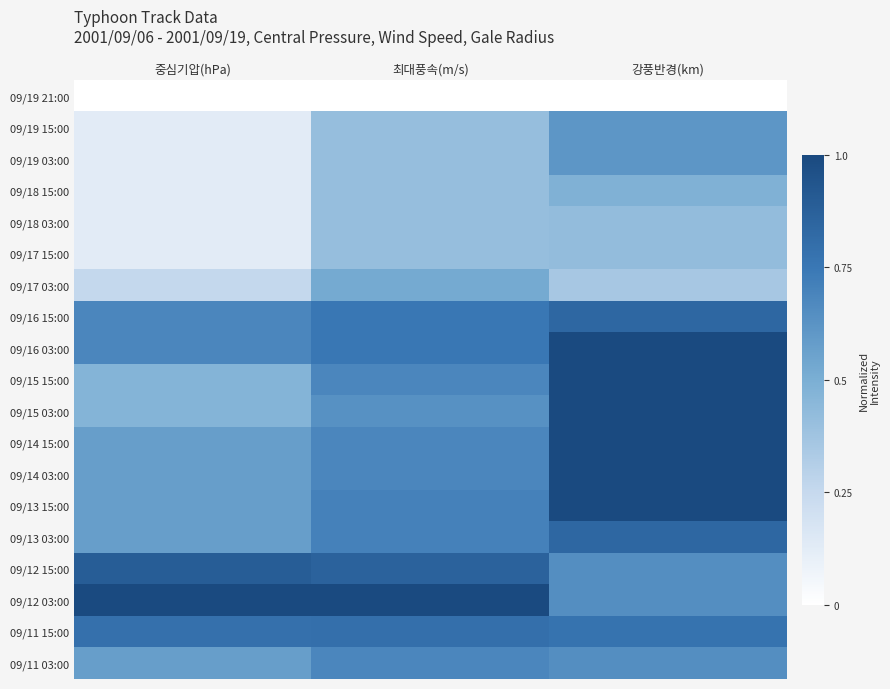

Reading left to right, what are all the values shown in this chart?

09/19 21:00: 중심기압(hPa)=0.0	최대풍속(m/s)=0.0	강풍반경(km)=0.0
09/19 15:00: 중심기압(hPa)=0.1	최대풍속(m/s)=0.4	강풍반경(km)=0.6
09/19 03:00: 중심기압(hPa)=0.1	최대풍속(m/s)=0.4	강풍반경(km)=0.6
09/18 15:00: 중심기압(hPa)=0.1	최대풍속(m/s)=0.4	강풍반경(km)=0.5
09/18 03:00: 중심기압(hPa)=0.1	최대풍속(m/s)=0.4	강풍반경(km)=0.4
09/17 15:00: 중심기압(hPa)=0.1	최대풍속(m/s)=0.4	강풍반경(km)=0.4
09/17 03:00: 중심기압(hPa)=0.3	최대풍속(m/s)=0.5	강풍반경(km)=0.4
09/16 15:00: 중심기압(hPa)=0.7	최대풍속(m/s)=0.8	강풍반경(km)=0.8
09/16 03:00: 중심기압(hPa)=0.7	최대풍속(m/s)=0.8	강풍반경(km)=1.0
09/15 15:00: 중심기압(hPa)=0.5	최대풍속(m/s)=0.7	강풍반경(km)=1.0
09/15 03:00: 중심기압(hPa)=0.5	최대풍속(m/s)=0.6	강풍반경(km)=1.0
09/14 15:00: 중심기압(hPa)=0.6	최대풍속(m/s)=0.7	강풍반경(km)=1.0
09/14 03:00: 중심기압(hPa)=0.6	최대풍속(m/s)=0.7	강풍반경(km)=1.0
09/13 15:00: 중심기압(hPa)=0.6	최대풍속(m/s)=0.7	강풍반경(km)=1.0
09/13 03:00: 중심기압(hPa)=0.6	최대풍속(m/s)=0.7	강풍반경(km)=0.8
09/12 15:00: 중심기압(hPa)=0.9	최대풍속(m/s)=0.9	강풍반경(km)=0.6
09/12 03:00: 중심기압(hPa)=1.0	최대풍속(m/s)=1.0	강풍반경(km)=0.6
09/11 15:00: 중심기압(hPa)=0.8	최대풍속(m/s)=0.8	강풍반경(km)=0.8
09/11 03:00: 중심기압(hPa)=0.6	최대풍속(m/s)=0.7	강풍반경(km)=0.6